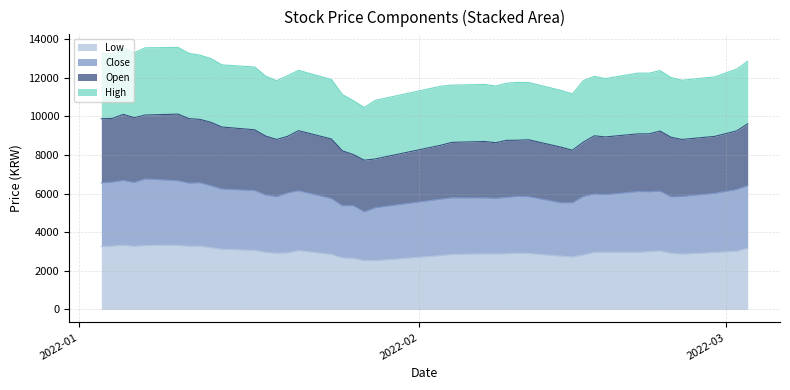

What is the highest value of the Low series?

3325